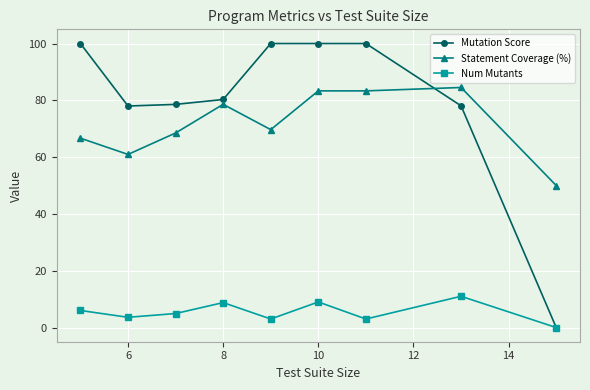

How many data points in Statement Coverage (%) are less than 69?

4